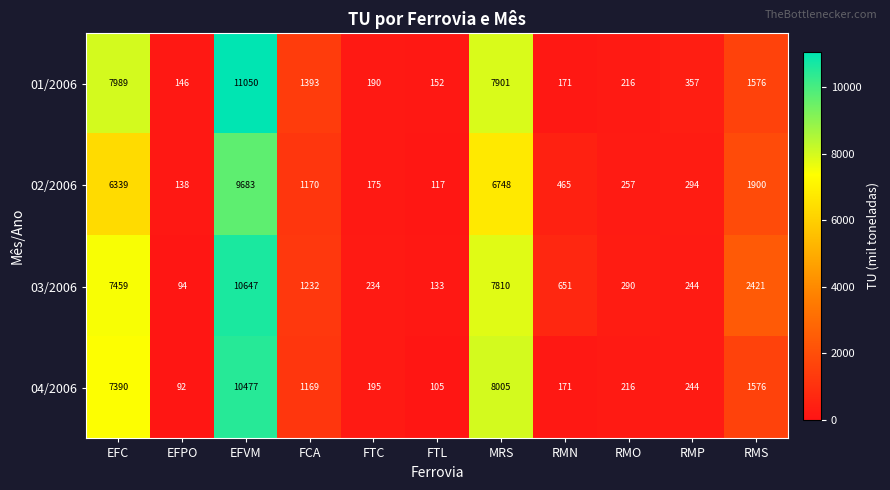

What is the highest value of the 03/2006 series?

10647